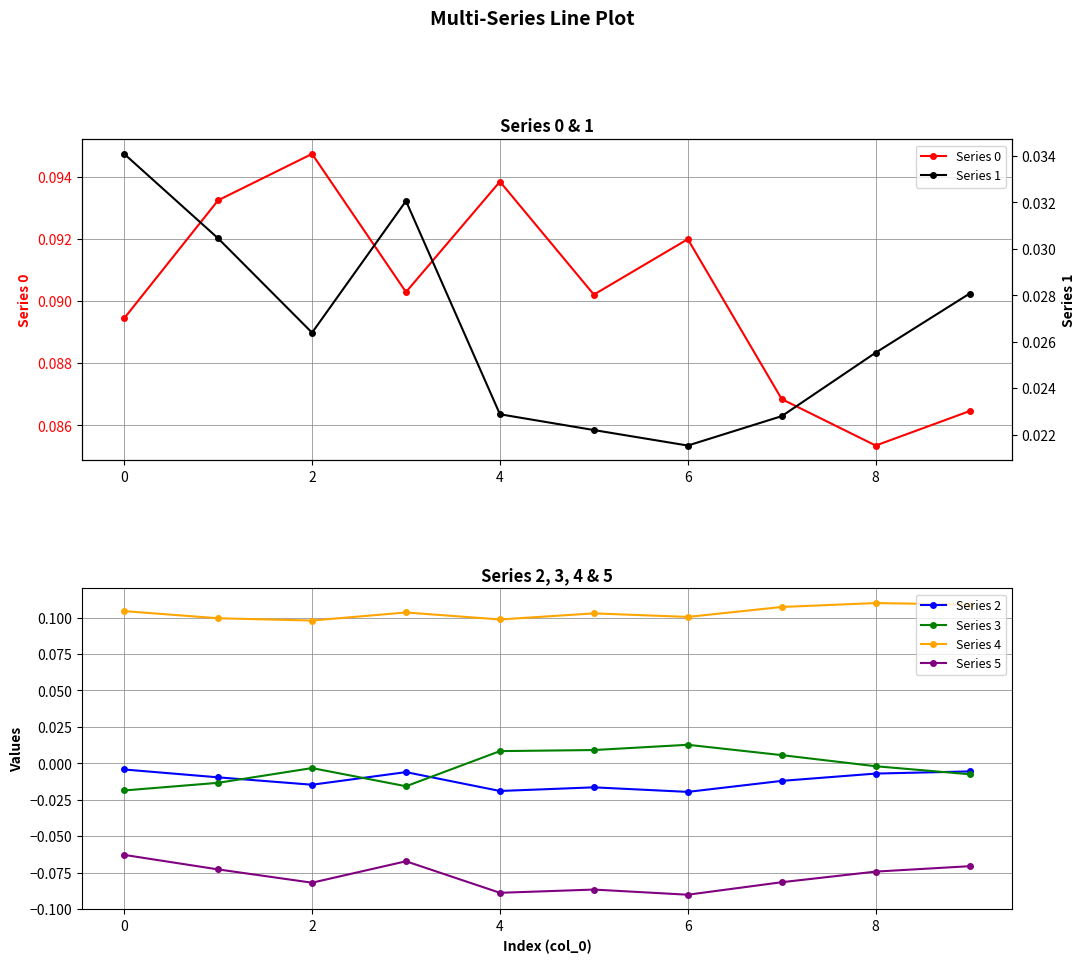

Reading left to right, extract all data points from this chart.

Series 0: 0.1	0.1	0.1	0.1	0.1	0.1	0.1	0.1	0.1	0.1
Series 2: -0.0	-0.0	-0.0	-0.0	-0.0	-0.0	-0.0	-0.0	-0.0	-0.0
Series 3: -0.0	-0.0	-0.0	-0.0	0.0	0.0	0.0	0.0	-0.0	-0.0
Series 4: 0.1	0.1	0.1	0.1	0.1	0.1	0.1	0.1	0.1	0.1
Series 5: -0.1	-0.1	-0.1	-0.1	-0.1	-0.1	-0.1	-0.1	-0.1	-0.1
Series 1: 0.0	0.0	0.0	0.0	0.0	0.0	0.0	0.0	0.0	0.0